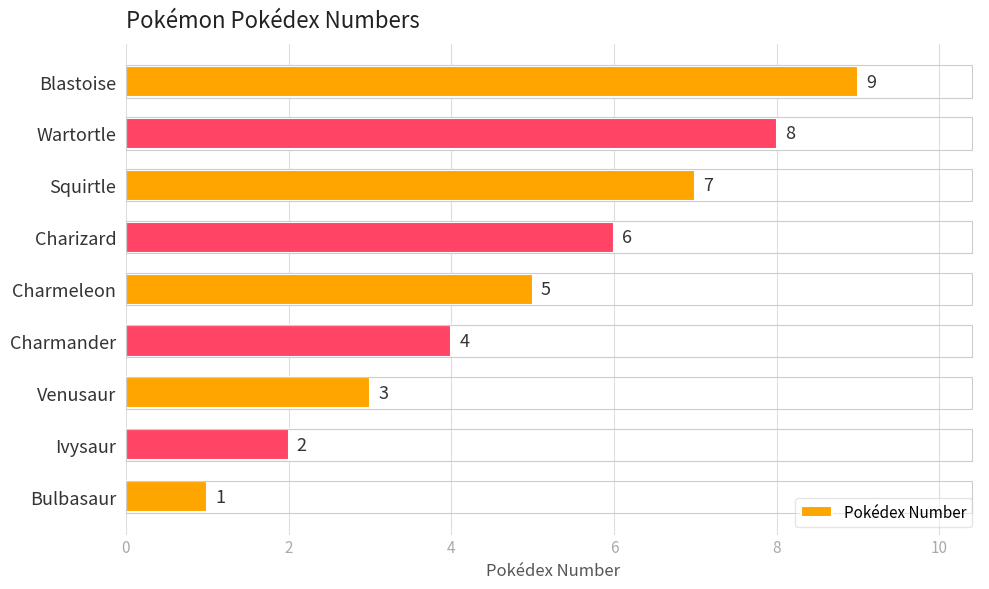

Rank the categories by value from highest to lowest.

Blastoise, Wartortle, Squirtle, Charizard, Charmeleon, Charmander, Venusaur, Ivysaur, Bulbasaur